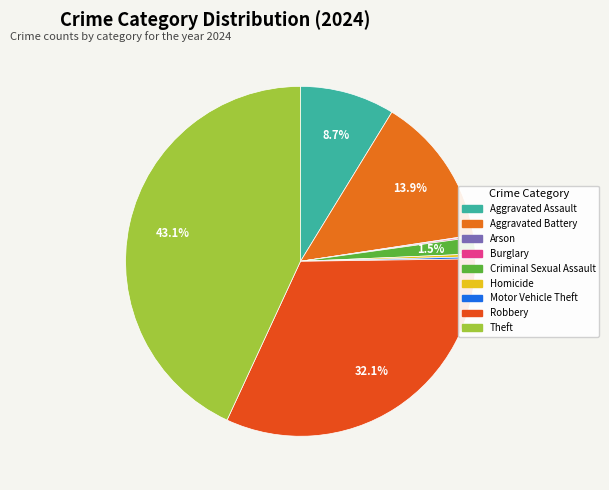

Count the number of slices in the pie.

9